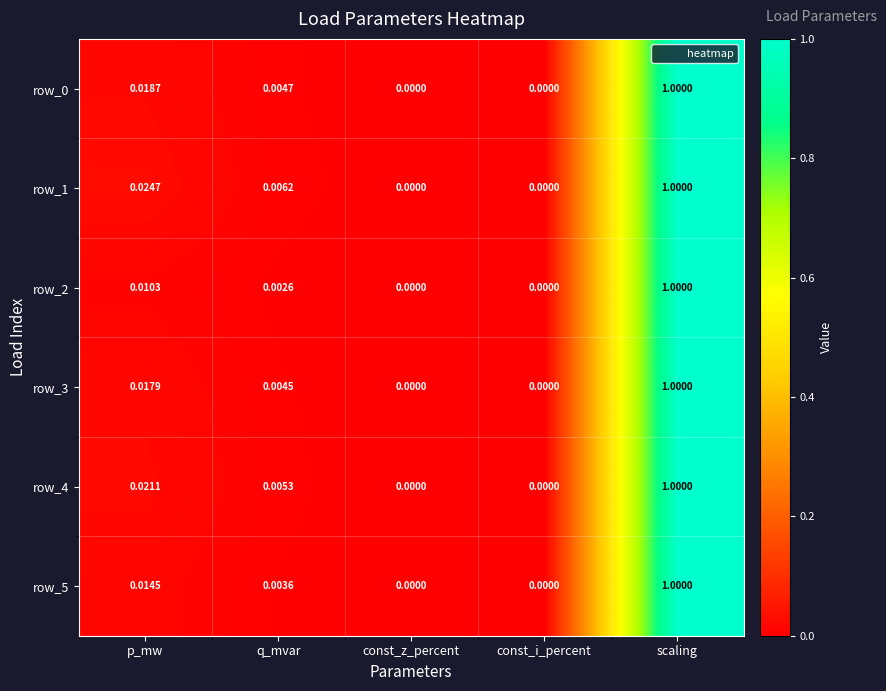

What is the average value of the row_2 series?

0.2